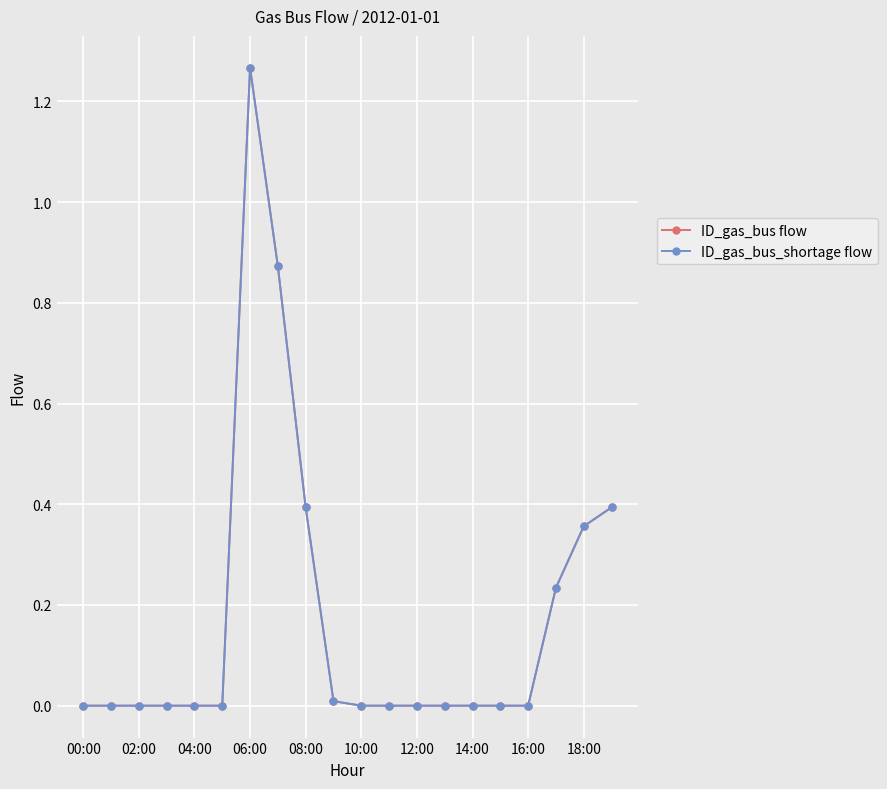

Which label corresponds to the smallest value in the chart?

00:00